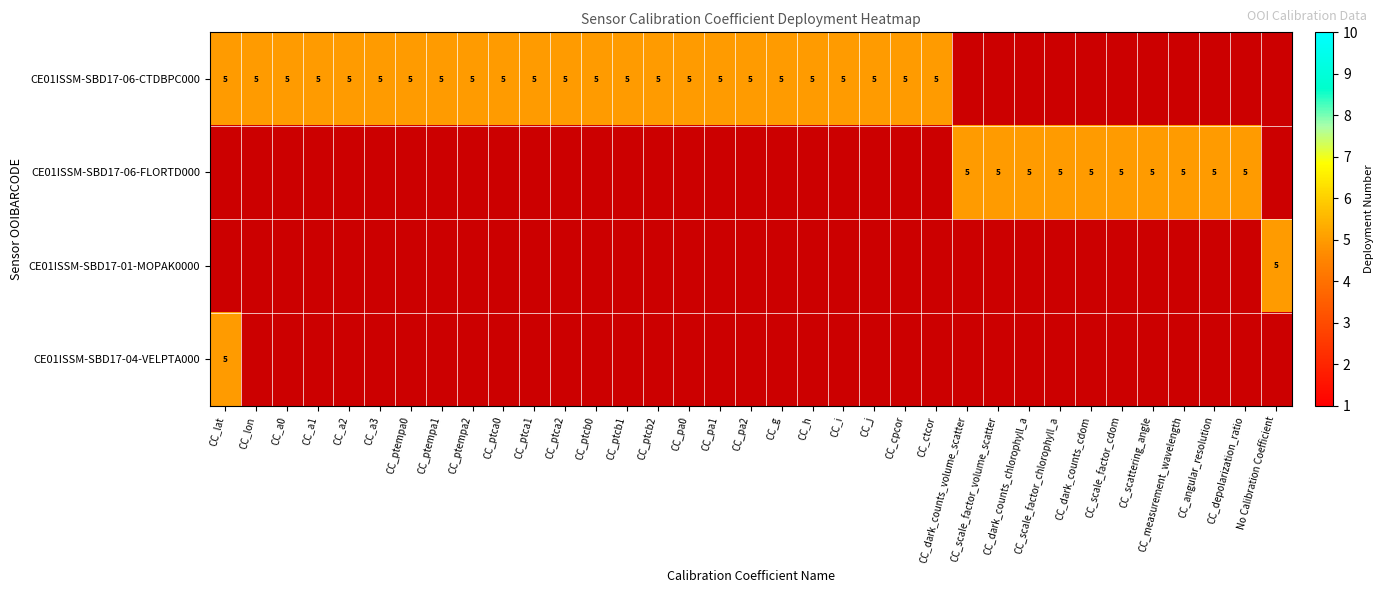

At which category is the sum across all series the highest?

CC_lat